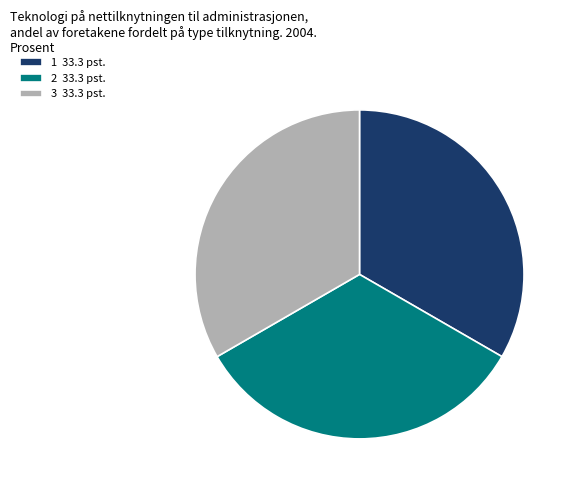

How many segments does this pie chart have?

3